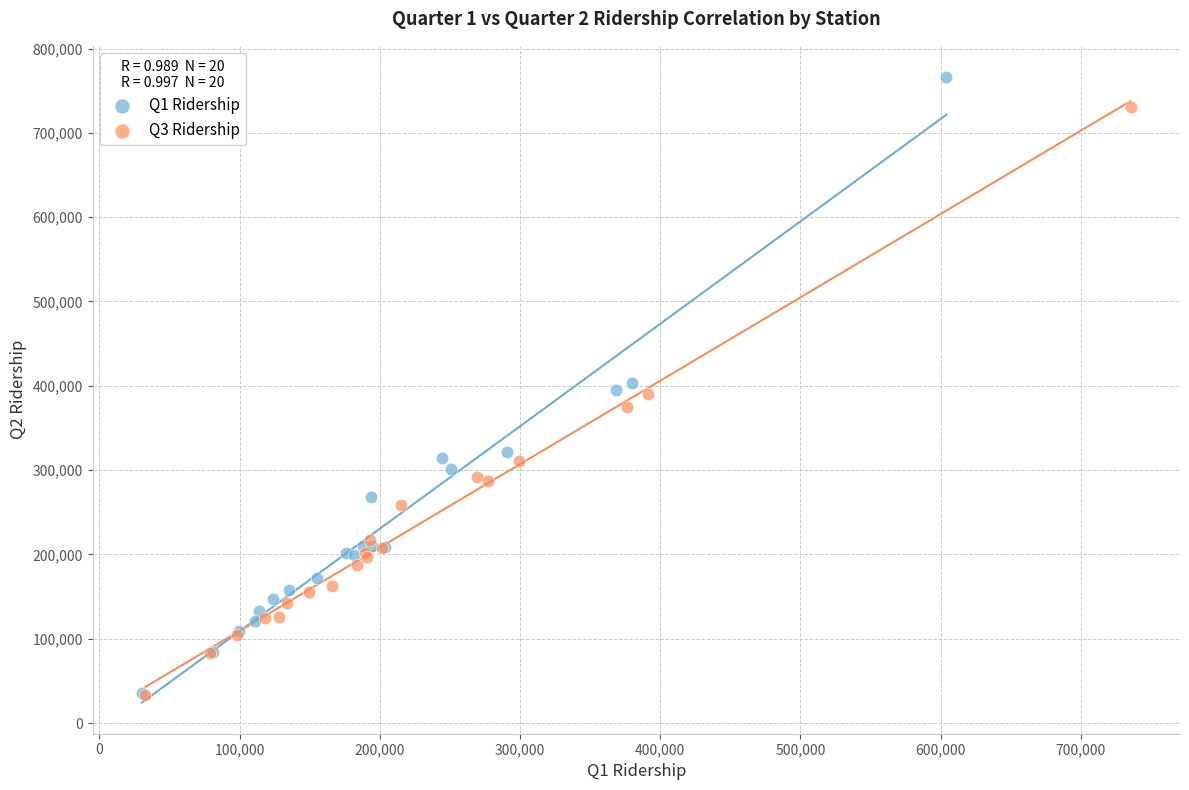

What are all the series names shown in the legend?

Q1 Ridership, Q3 Ridership